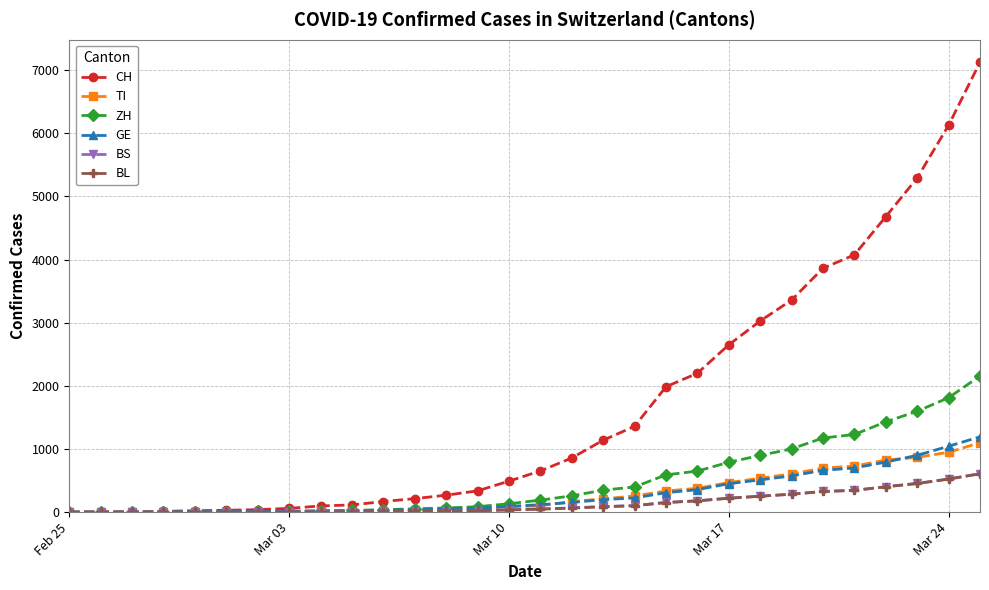

Which series has the largest total across all categories?

CH